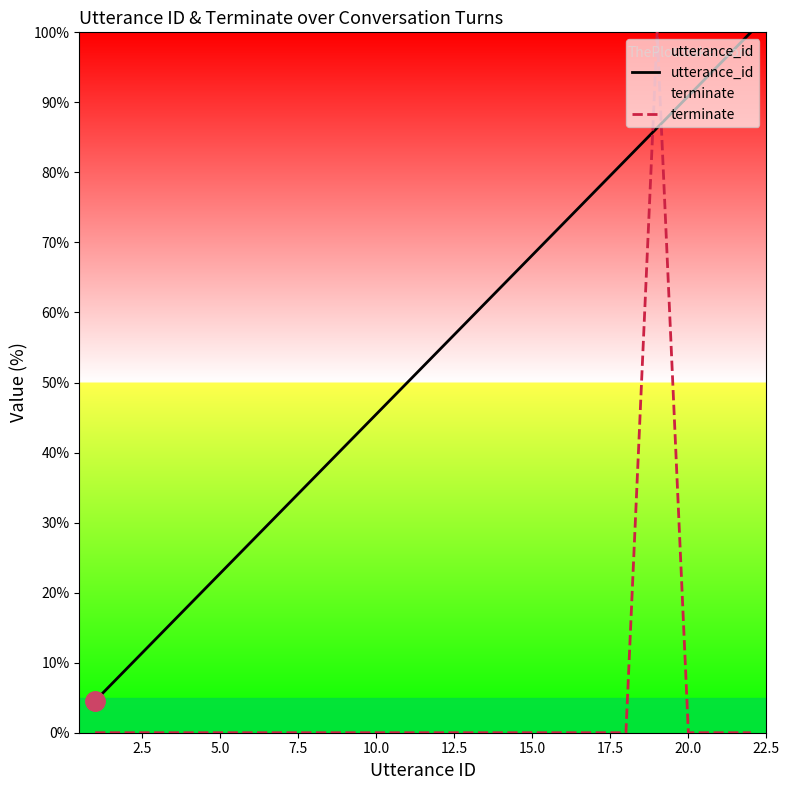

Which series has the largest range (max minus min)?

terminate